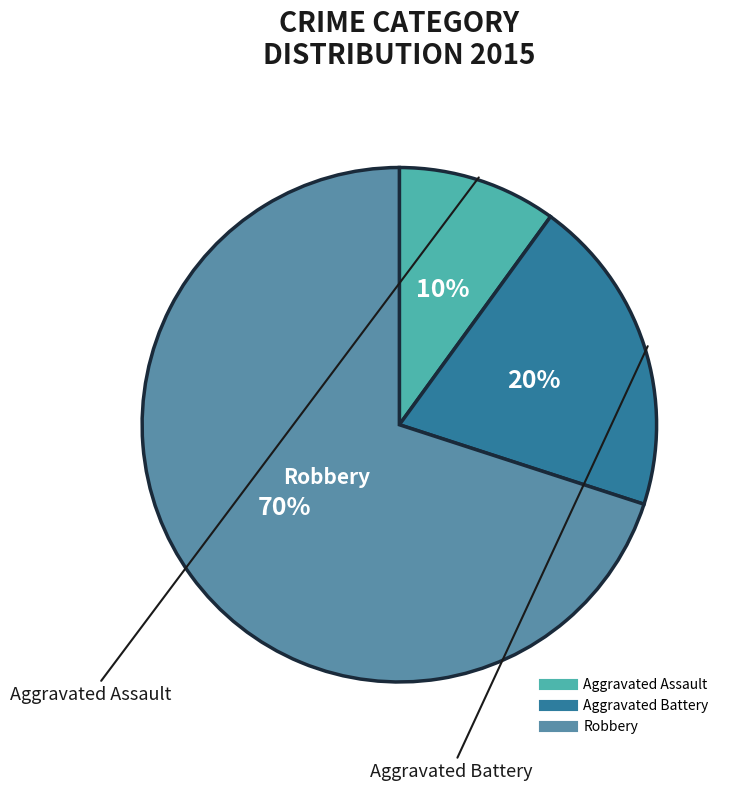

True or false: Aggravated Assault accounts for 10% of the total.

True